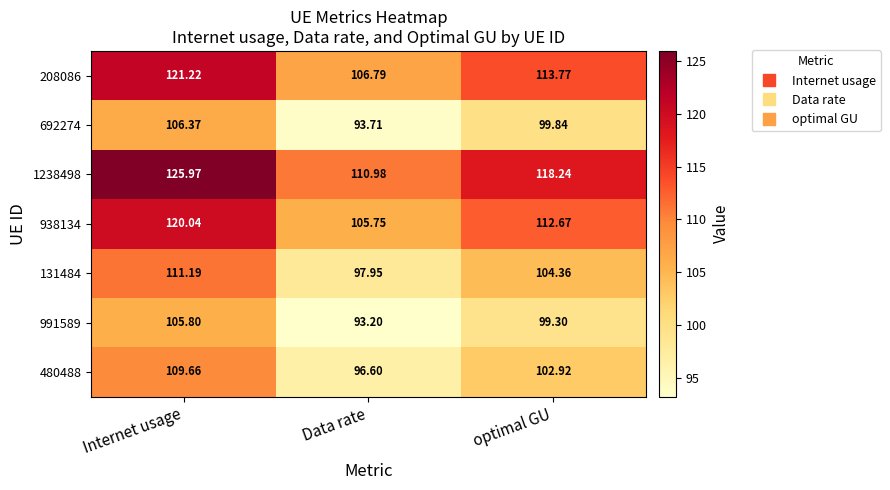

Which category has the lowest value in the 692274 series?

Data rate